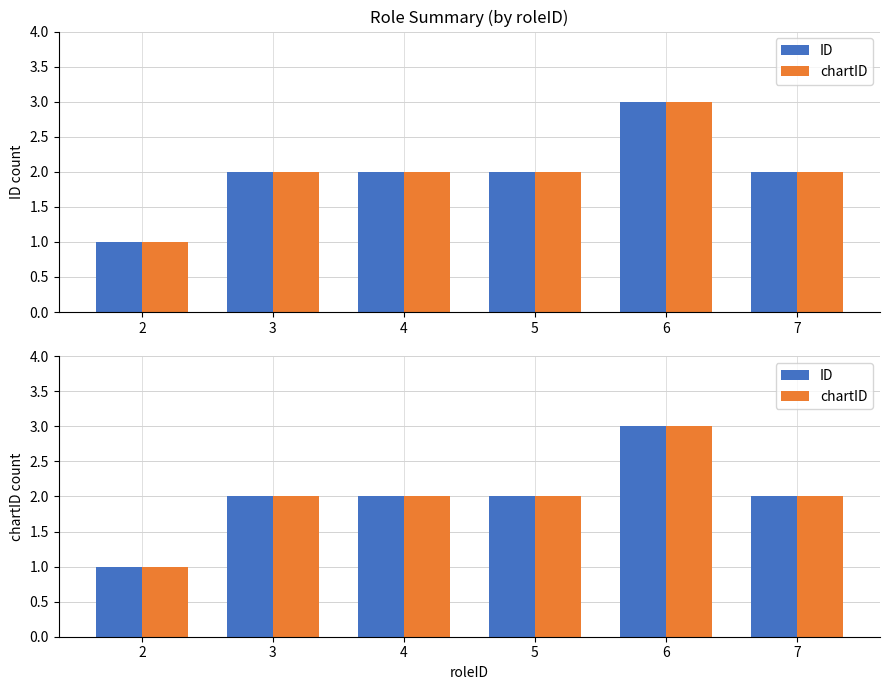

What is the total value across all series at 6?

6